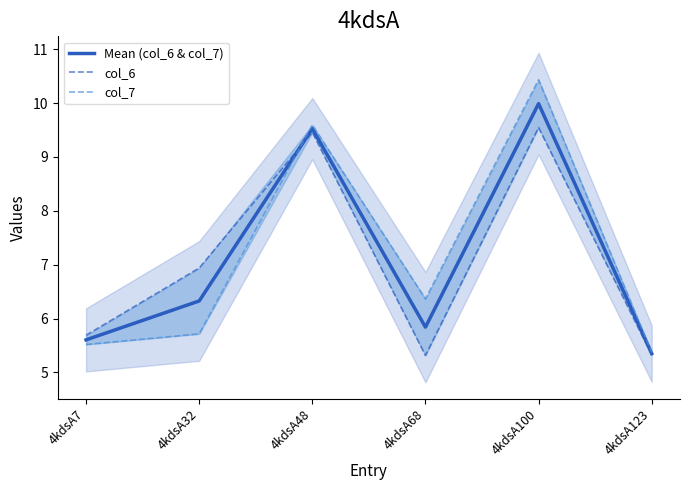

What is the maximum value for col_7?

10.4